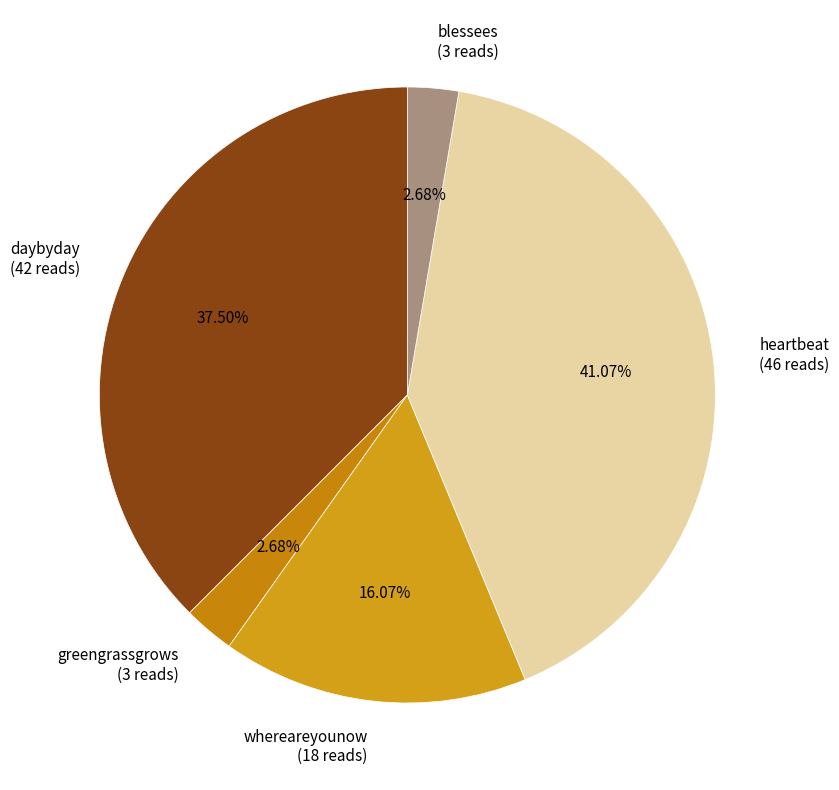

Approximately how many times larger is the value at heartbeat compared to greengrassgrows?

15.3